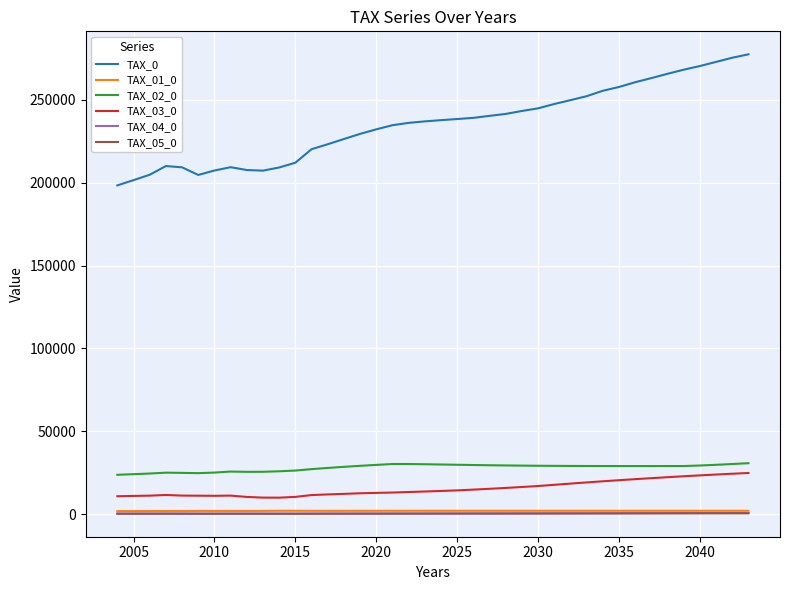

Which series has the largest range (max minus min)?

TAX_0